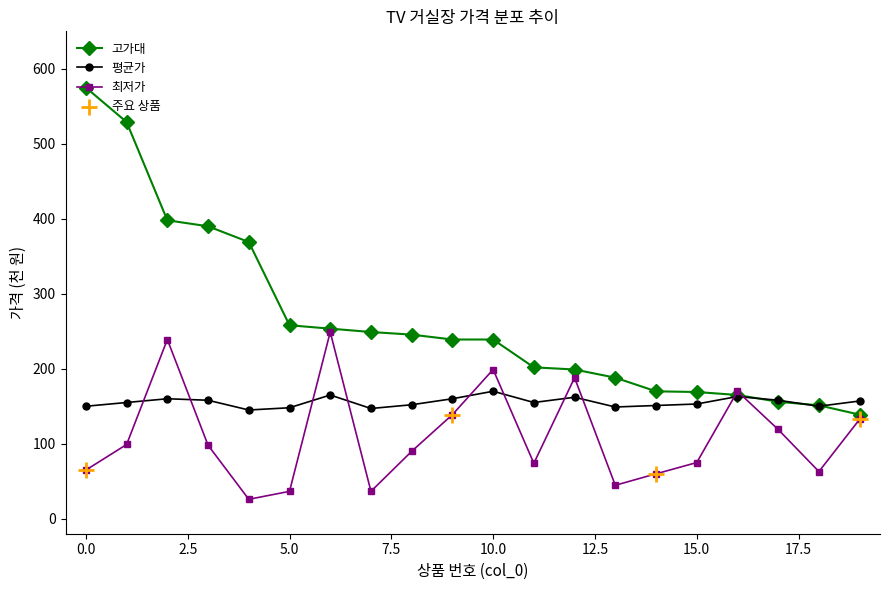

Which series has the widest spread of values?

고가대